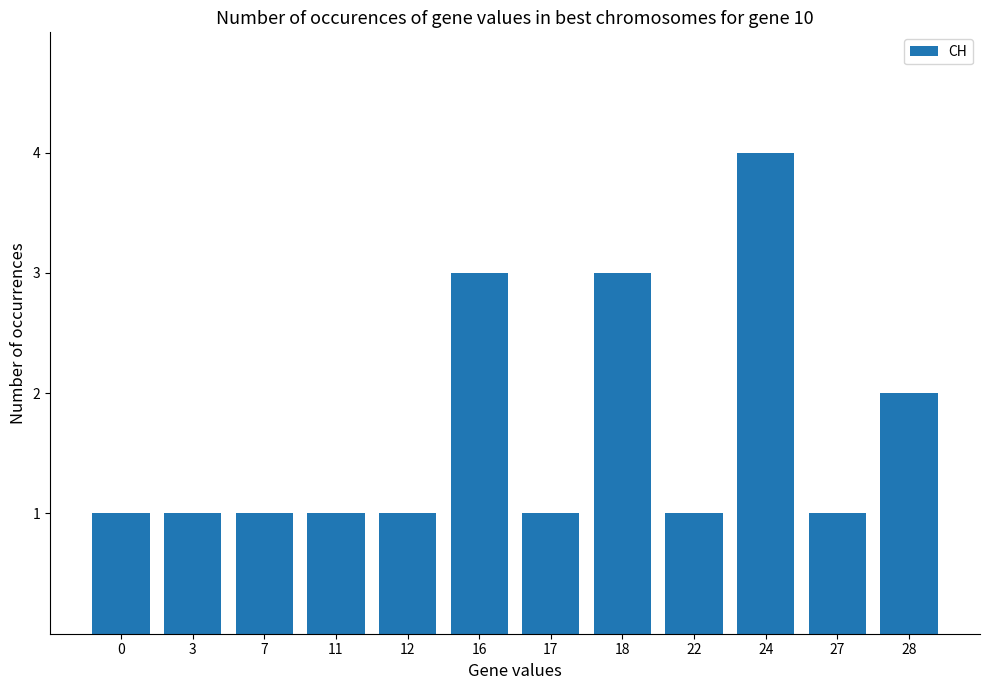

What is the difference between the values at 16 and 0?

2